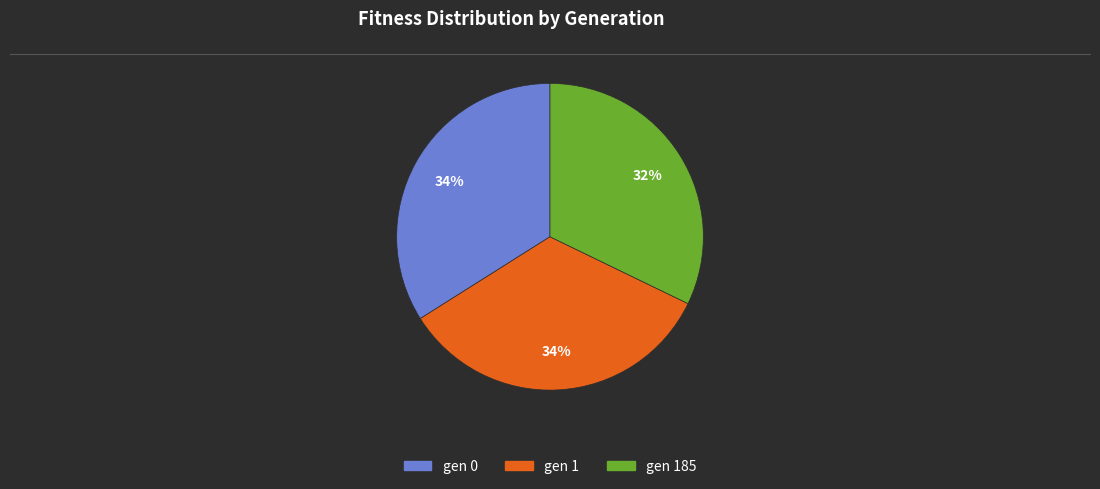

Does any single category account for the majority?

No